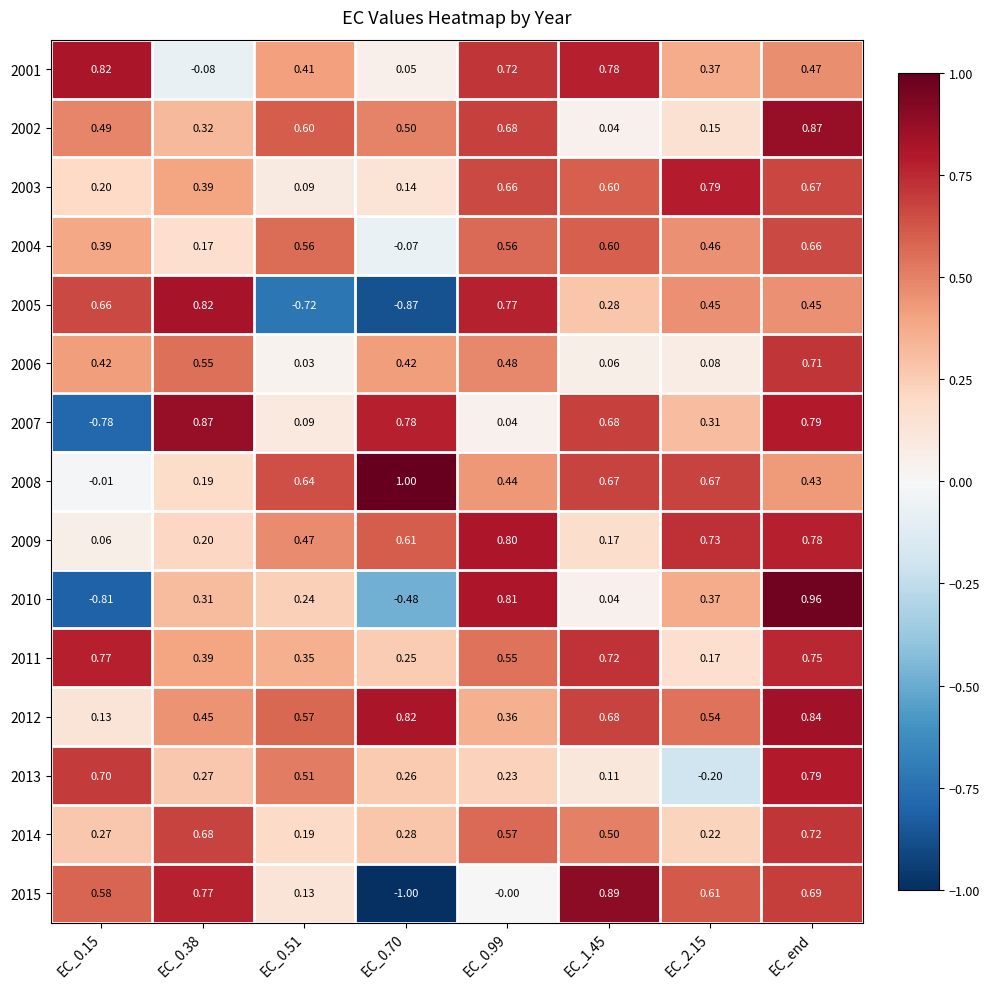

What is the greatest value displayed?

1.0